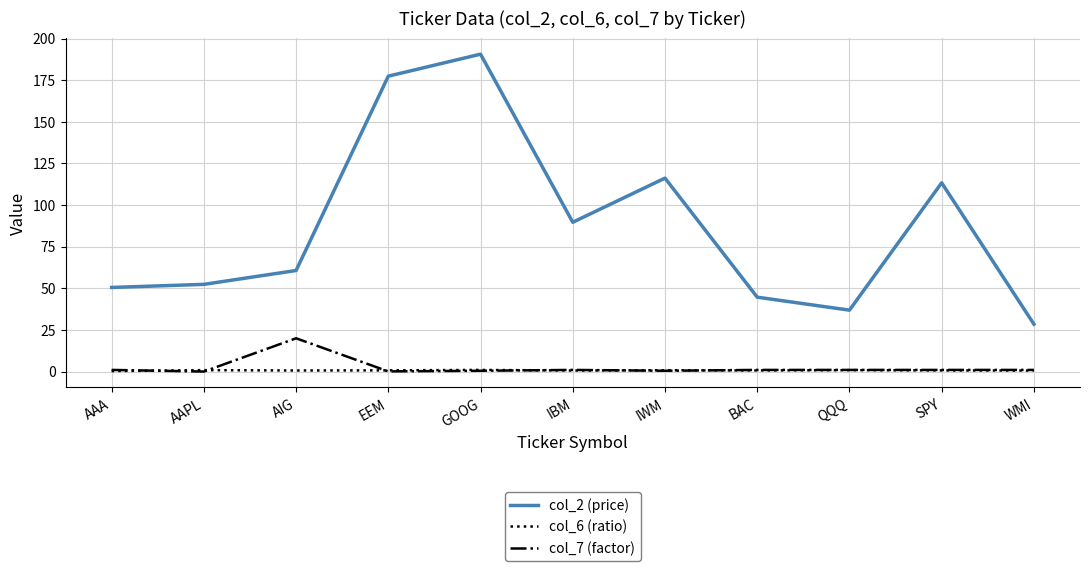

What is the difference between the highest and lowest values at SPY?

112.7